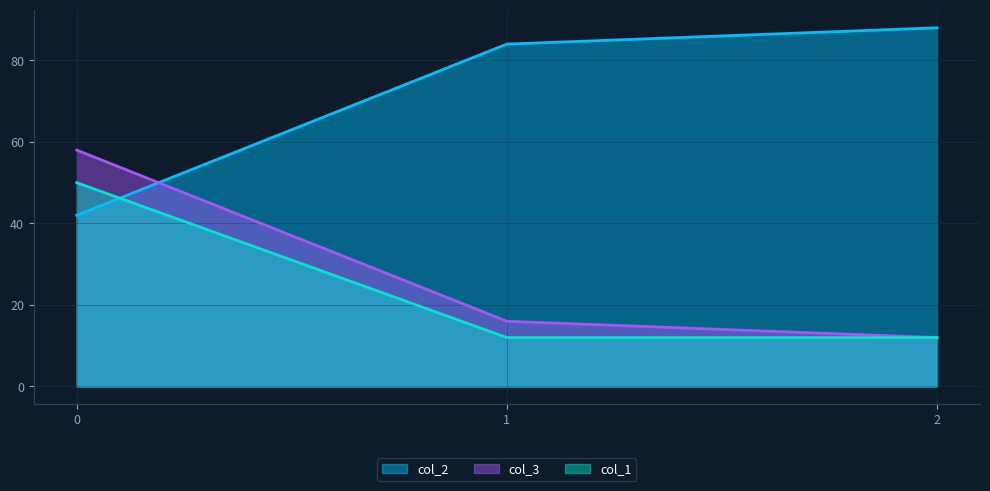

What are all the series names shown in the legend?

col_2, col_3, col_1